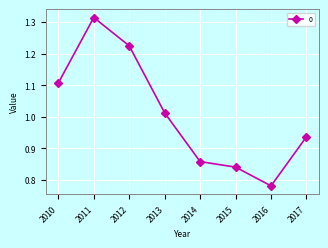

What is the sum of all values?

8.1